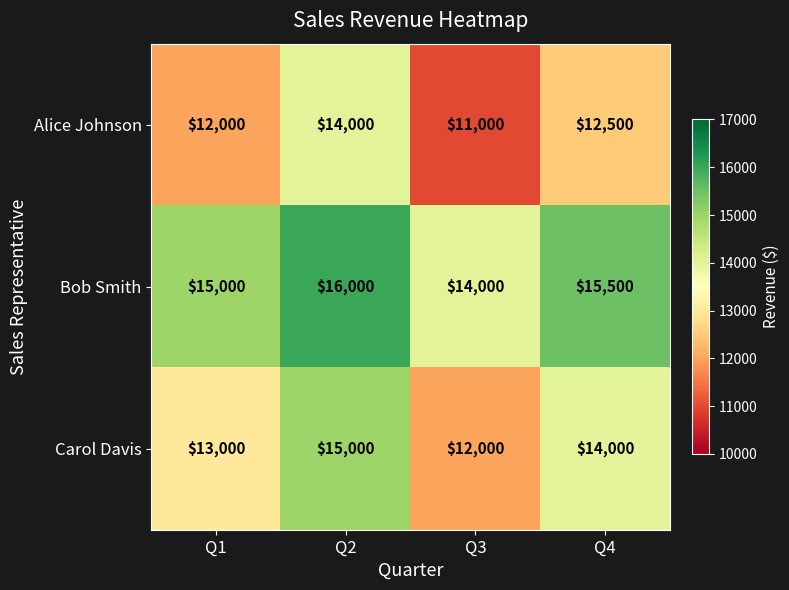

At which label is Bob Smith closest to 15000?

Q1